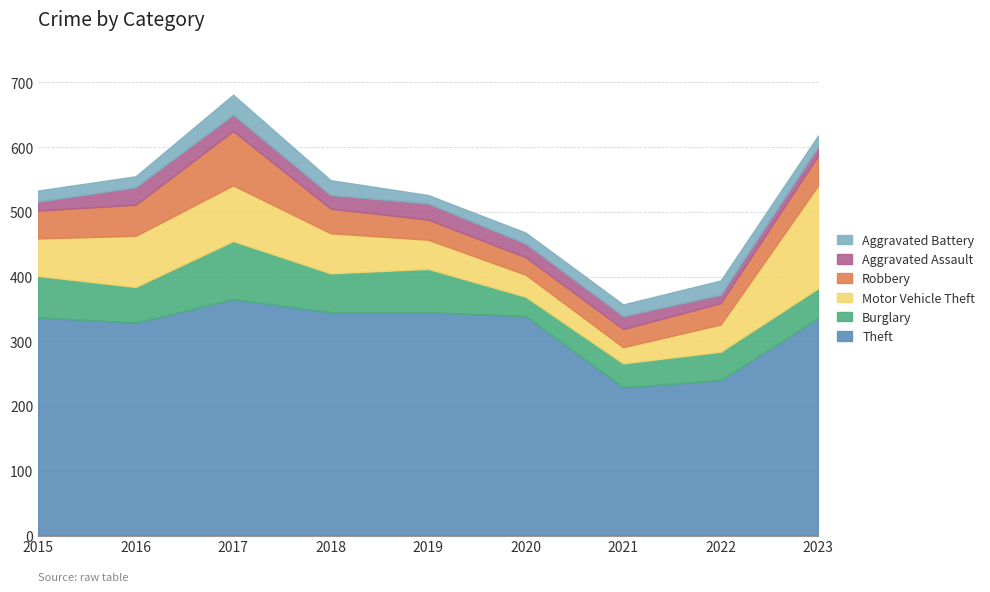

At how many categories does at least one series exceed 161?

9